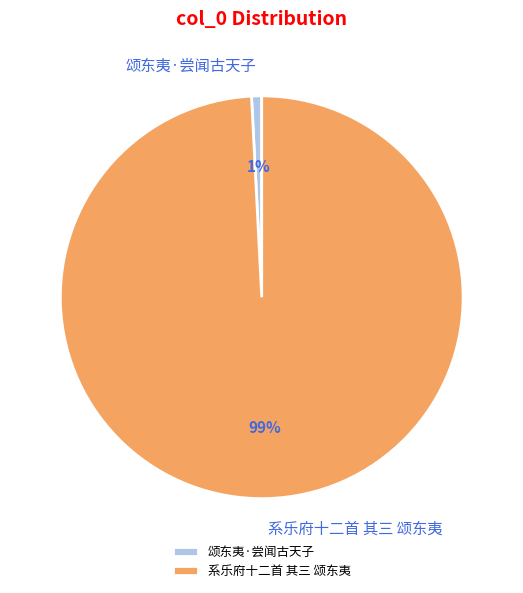

Which slice is the smallest?

颂东夷·尝闻古天子